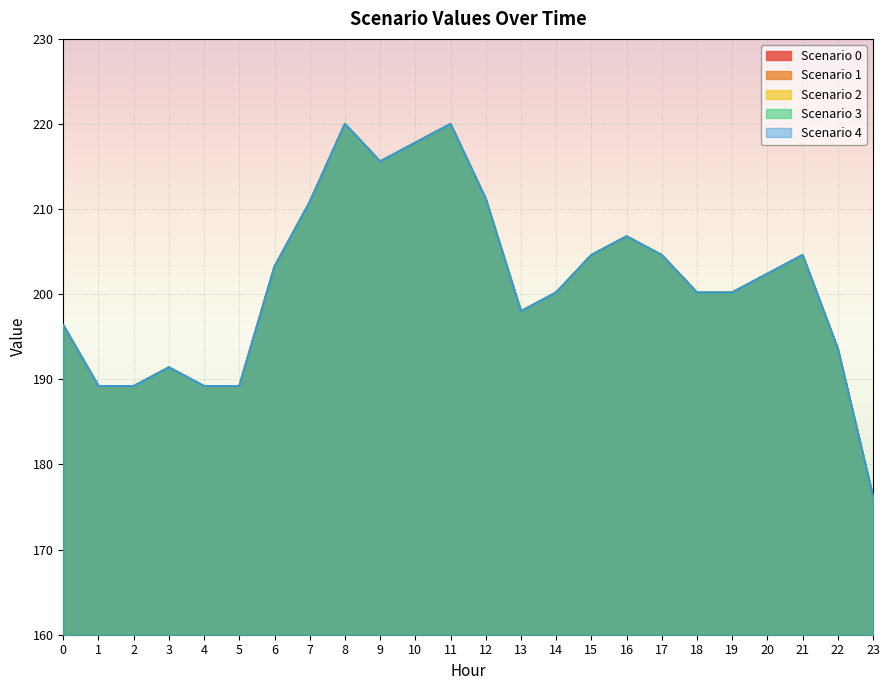

Is it true that Scenario 3 equals 292.4 at 22?

False